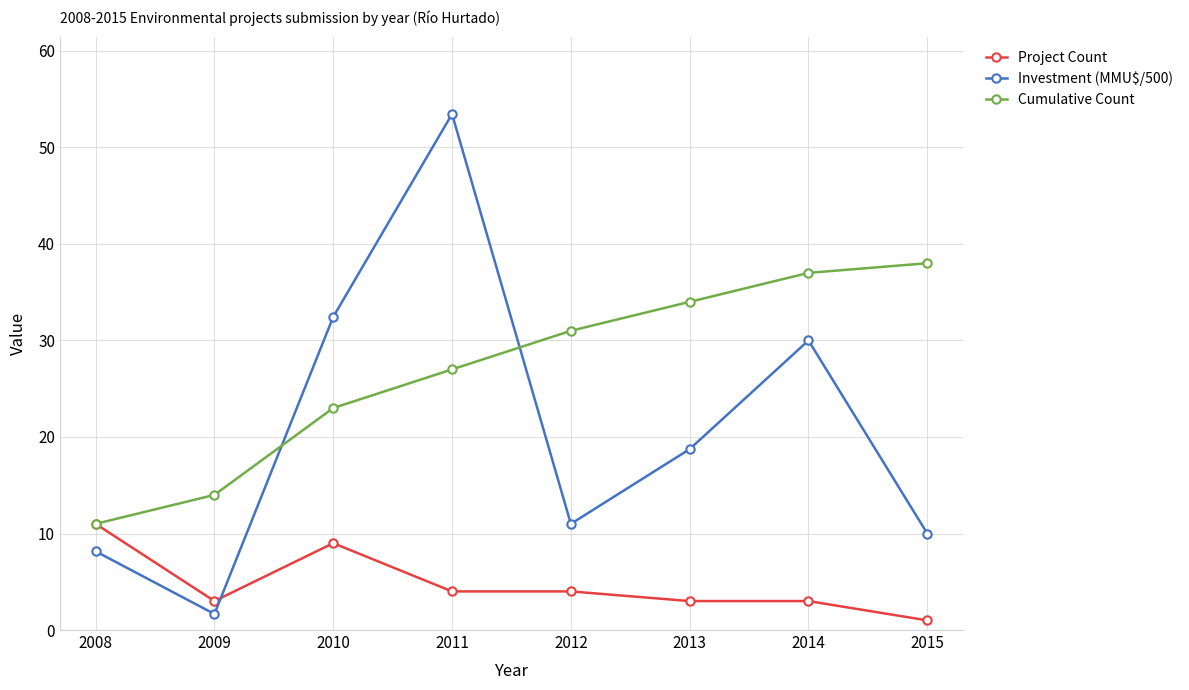

What is the value of the Cumulative Count point at the 5th from the left?

31.0